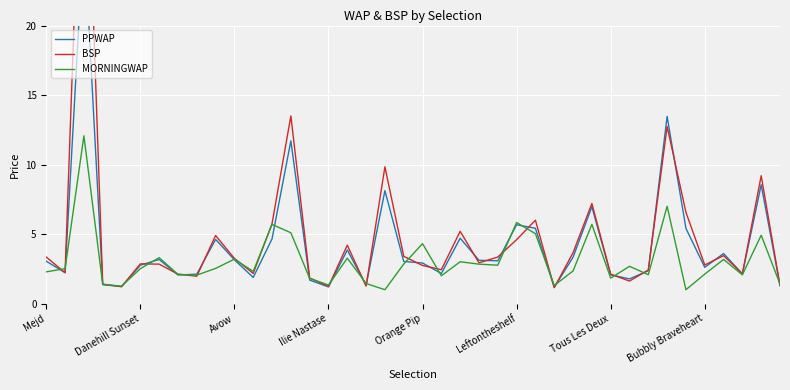

What is the maximum value for MORNINGWAP?

12.1